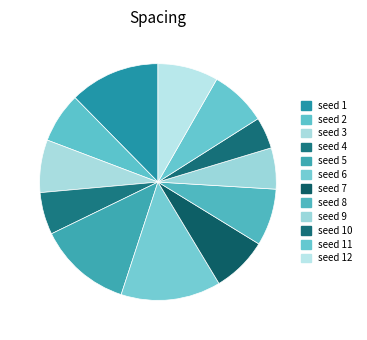

How many segments does this pie chart have?

12